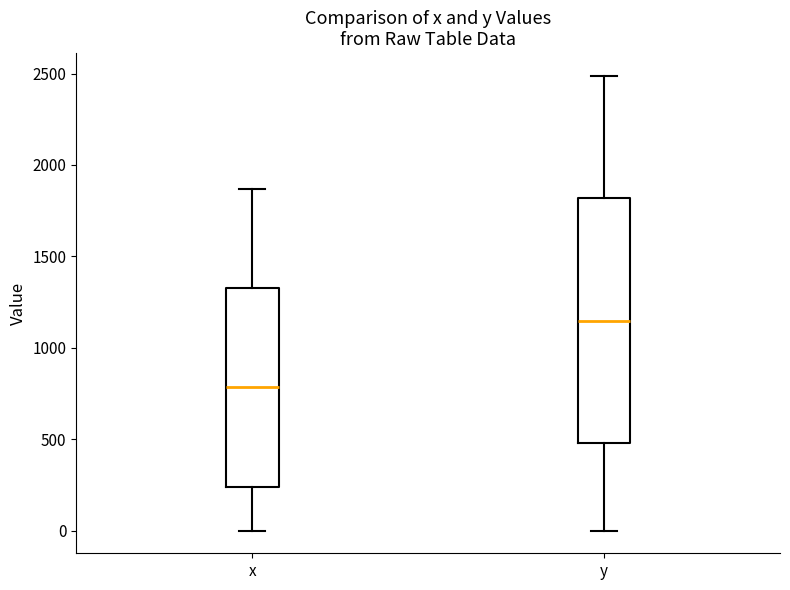

Which box is the tallest, from its lower edge to its upper edge?

y